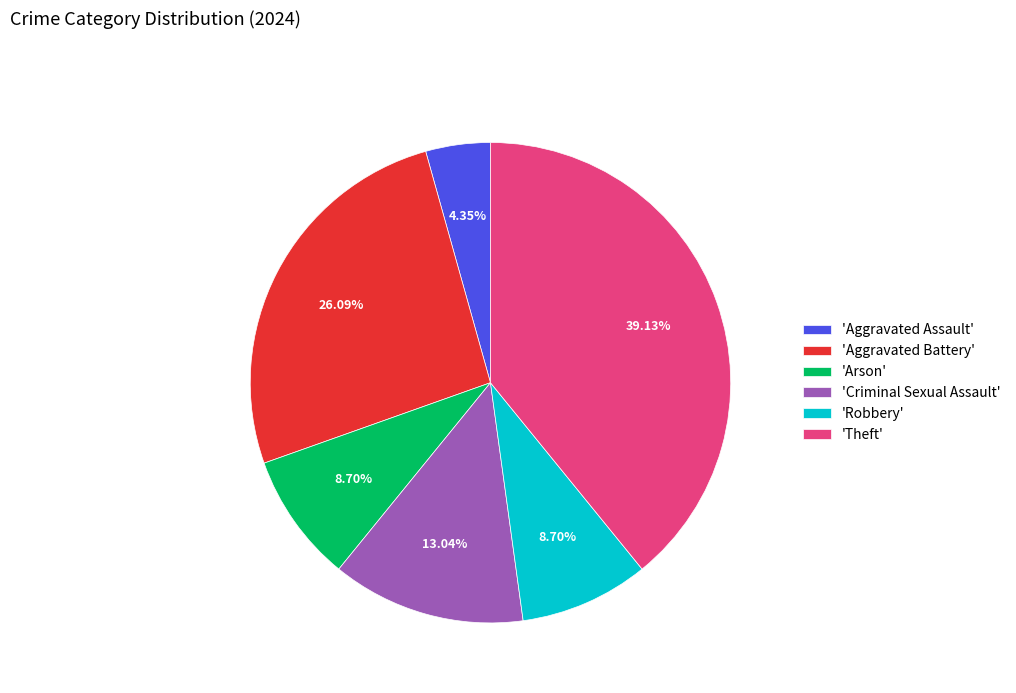

Approximately how many times larger is the value at 'Robbery' compared to 'Criminal Sexual Assault'?

0.7